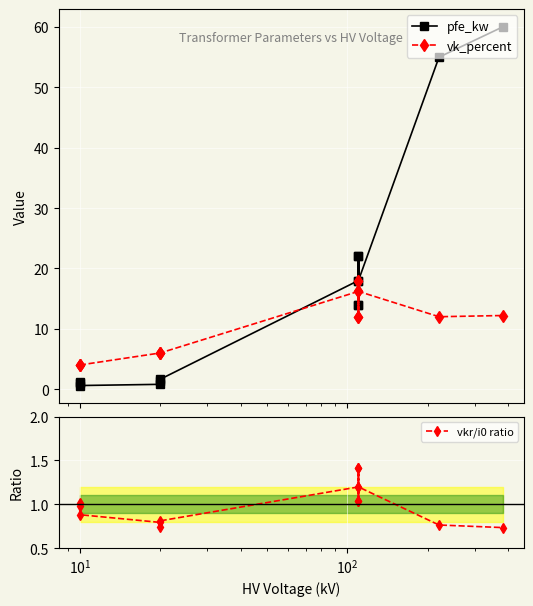

At how many categories does at least one series exceed 55?

1